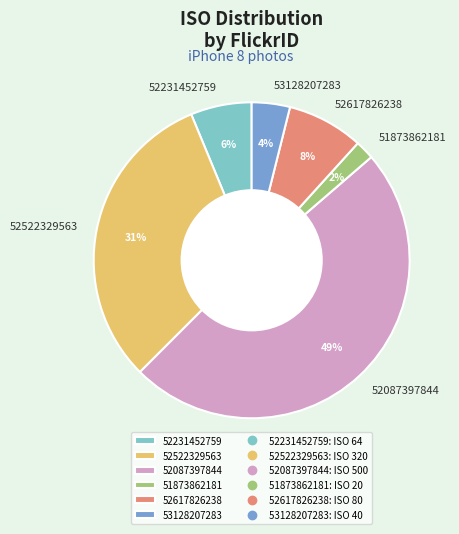

How many segments does this pie chart have?

6